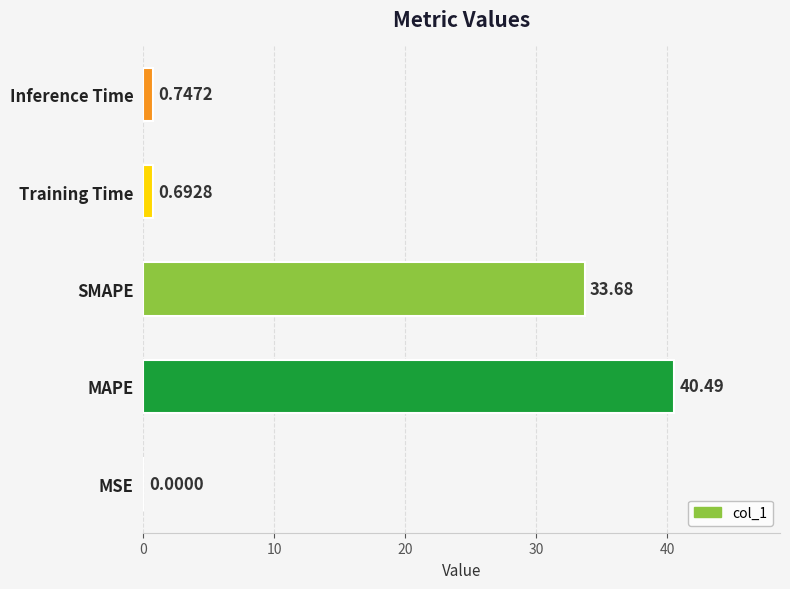

Which has a higher value, Inference Time or SMAPE?

SMAPE